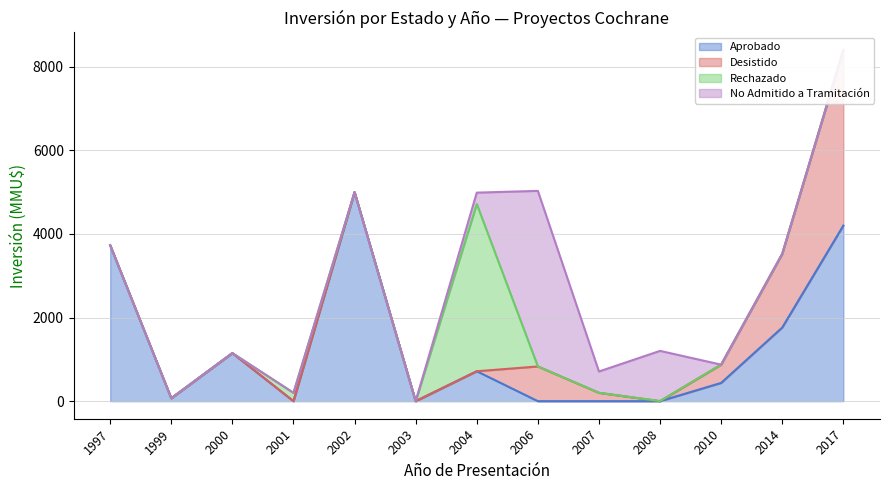

Which series has the widest spread of values?

Aprobado